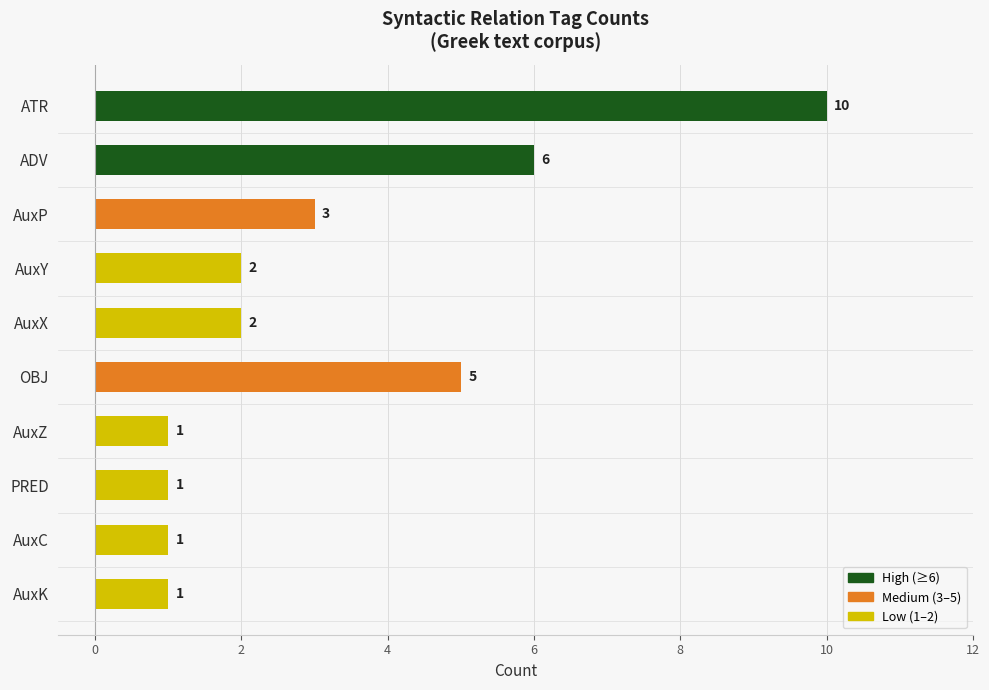

What is the change in value from OBJ to AuxC?

-4